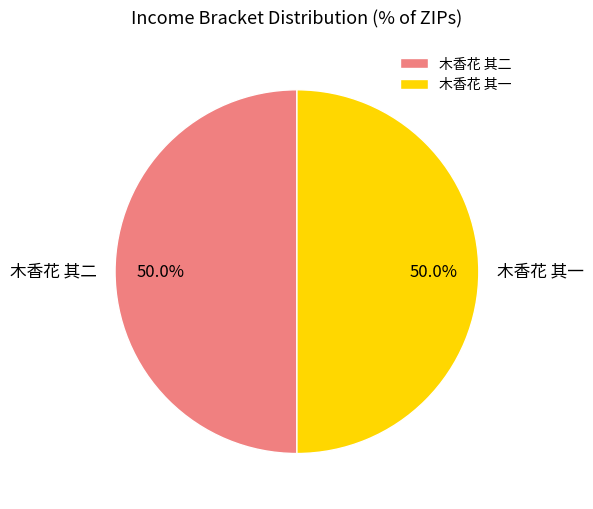

Count the number of slices in the pie.

2